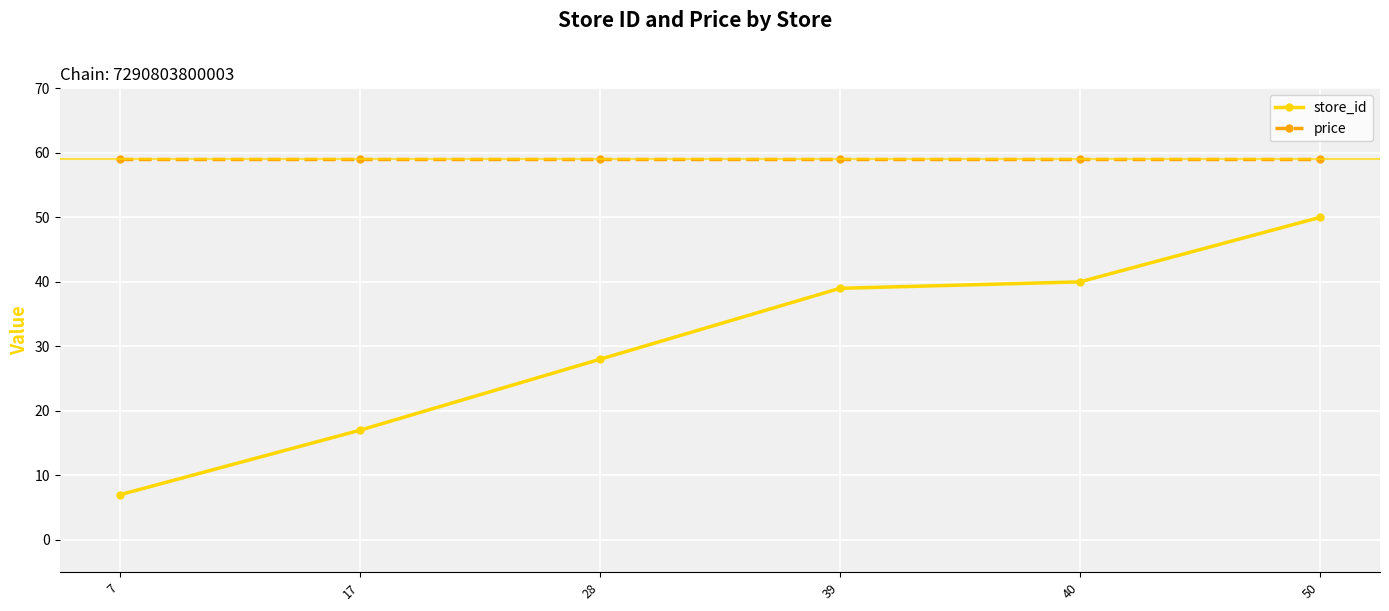

Reading left to right, list all the values displayed in this chart.

store_id: 7=7	17=17	28=28	39=39	40=40	50=50
price: 7=59	17=59	28=59	39=59	40=59	50=59